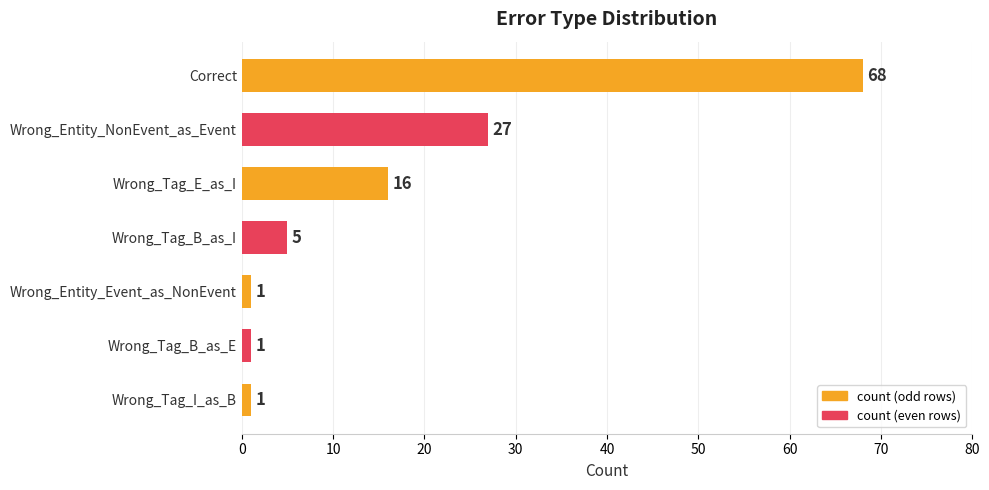

What is the greatest value displayed?

68